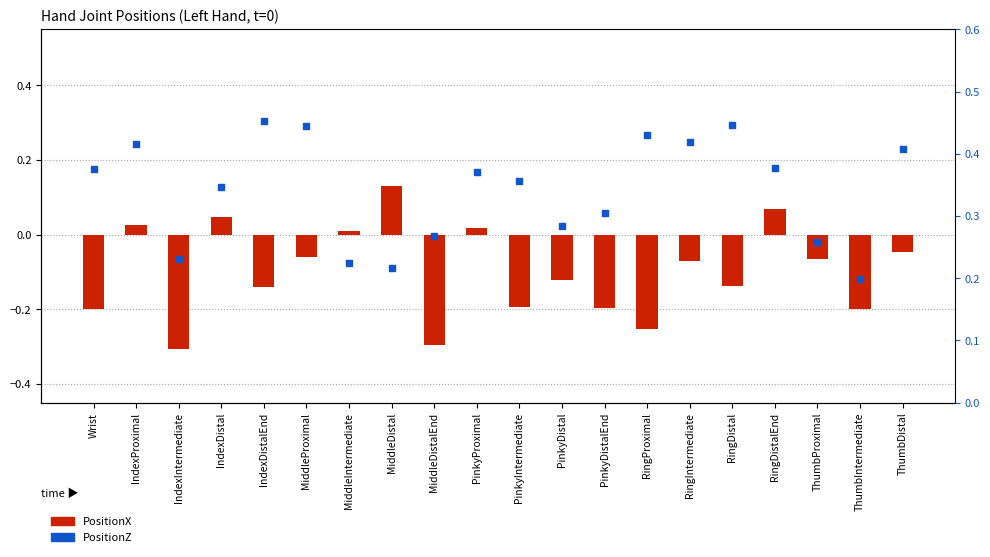

At which category is the sum across all series the highest?

RingDistalEnd